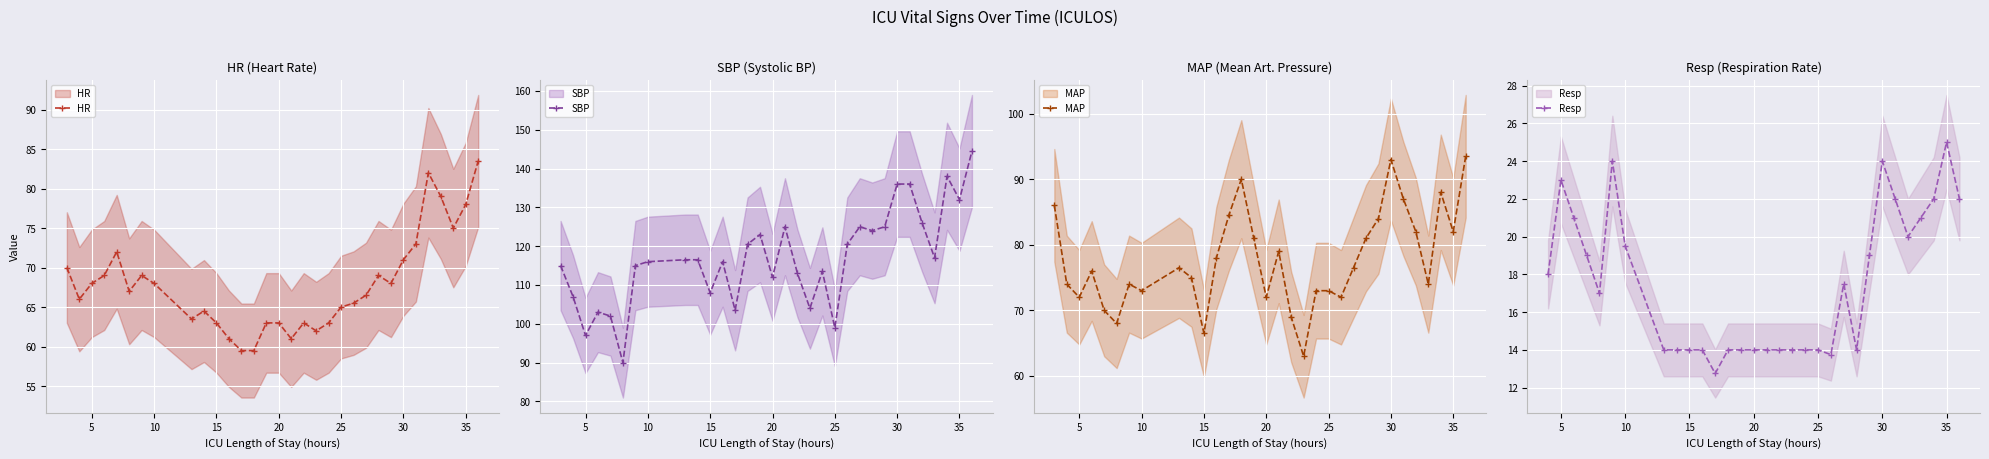

The HR series shows 31.4 at 17. True or false?

False